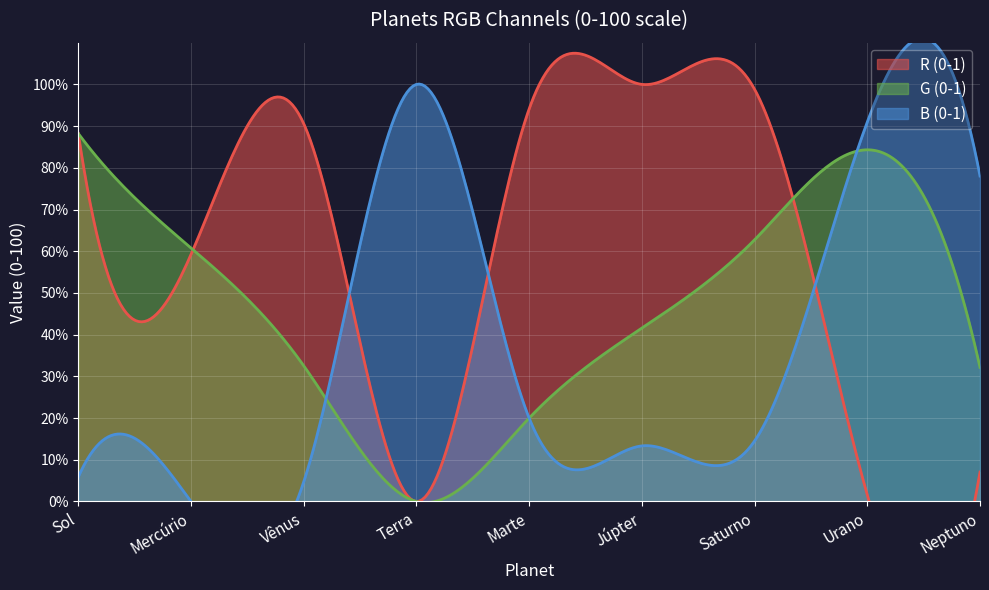

True or false: R (0-1) has a value of 0.5 at Urano.

False